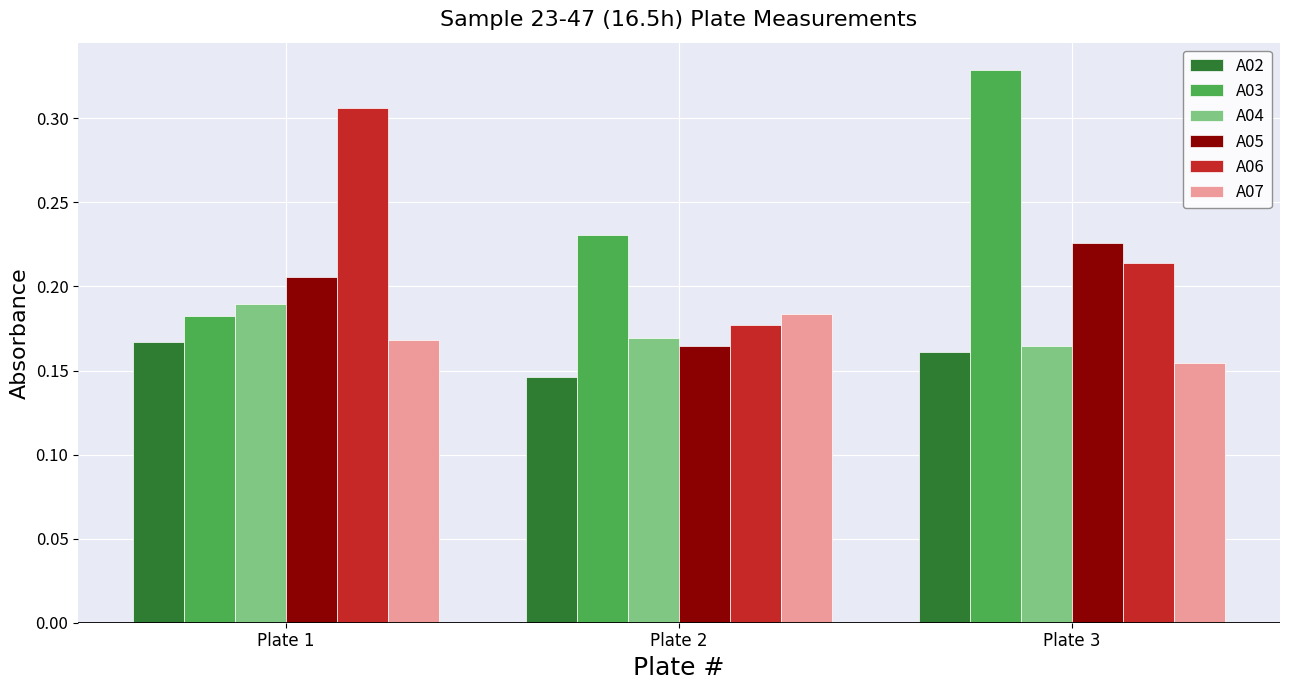

Is it true that A04 equals 0.3 at Plate 3?

False